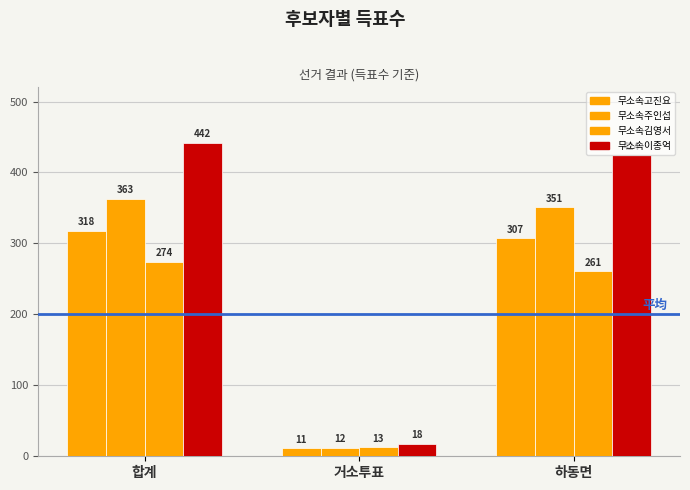

How many bars are there in total?

12